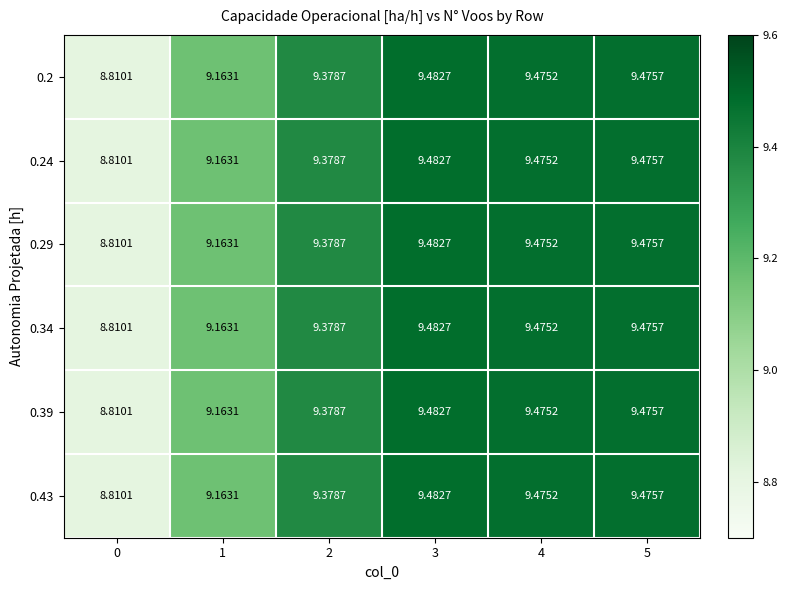

Is the value of 0.24 at 1 greater than the value of 0.34 at 2?

No